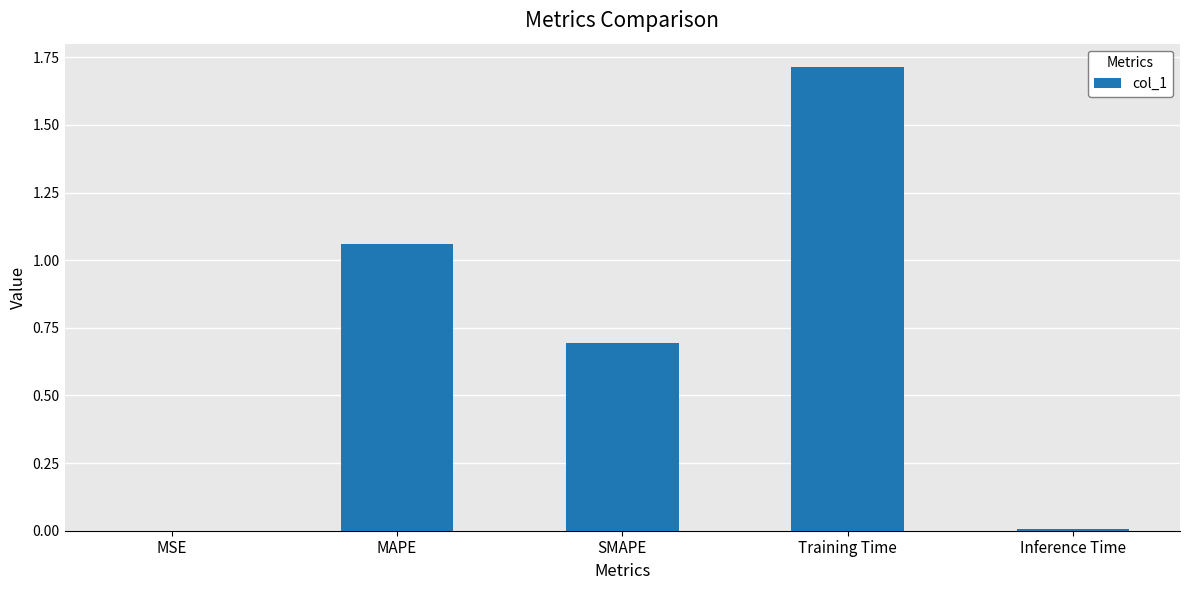

Between MSE and Training Time, which is larger?

Training Time